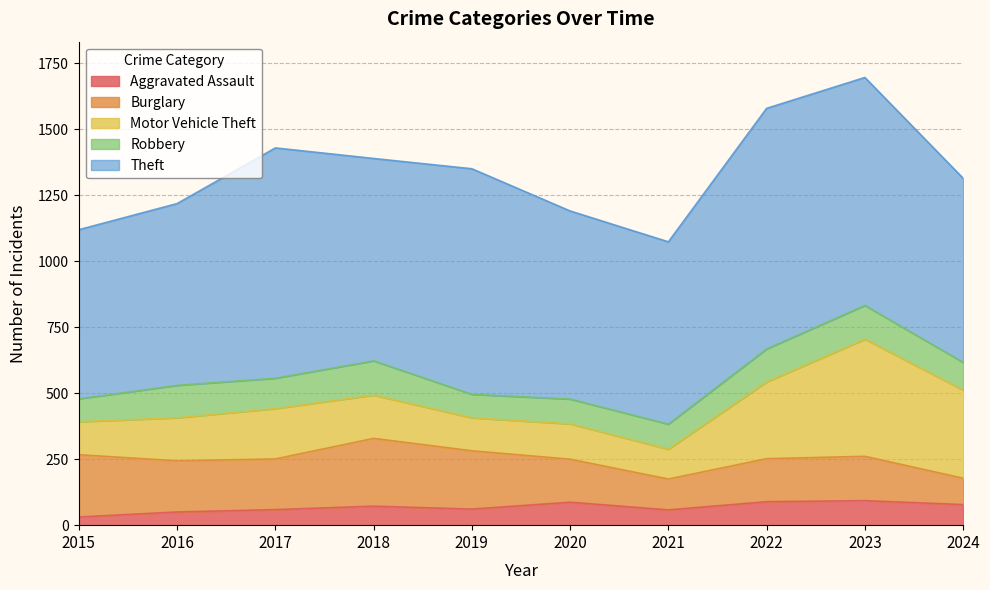

Which category has the lowest value in the Motor Vehicle Theft series?

2021